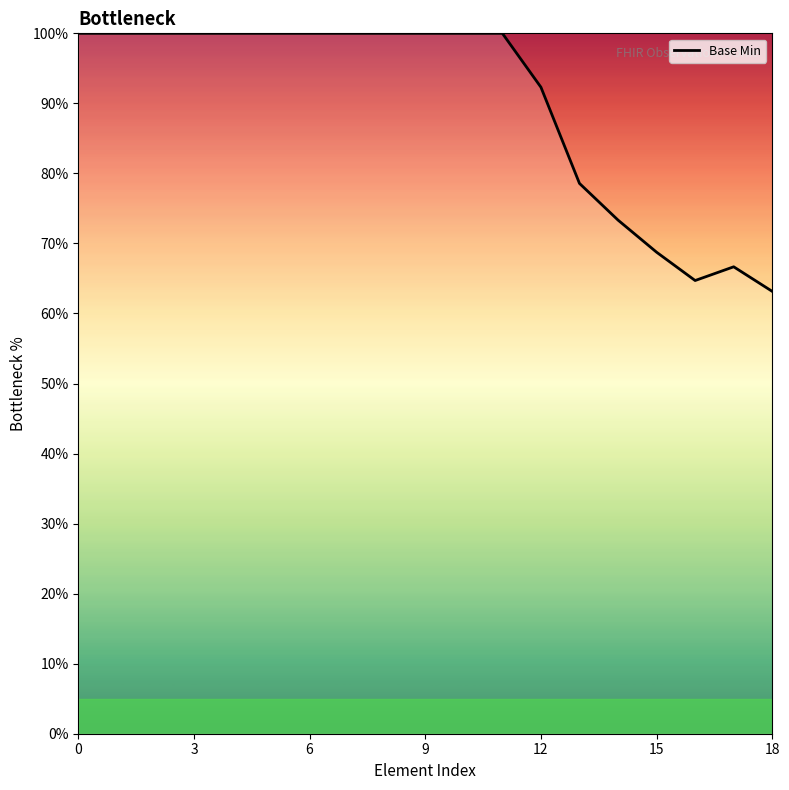

What is the greatest value displayed?

100.0